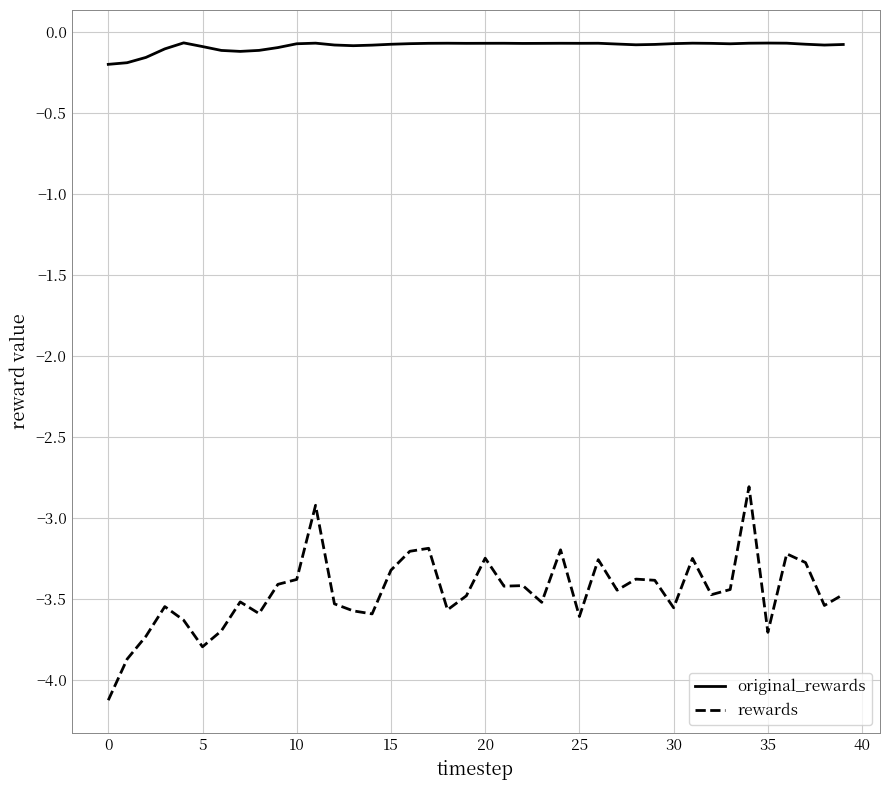

Rank the series by their maximum value, from highest to lowest.

original_rewards, rewards